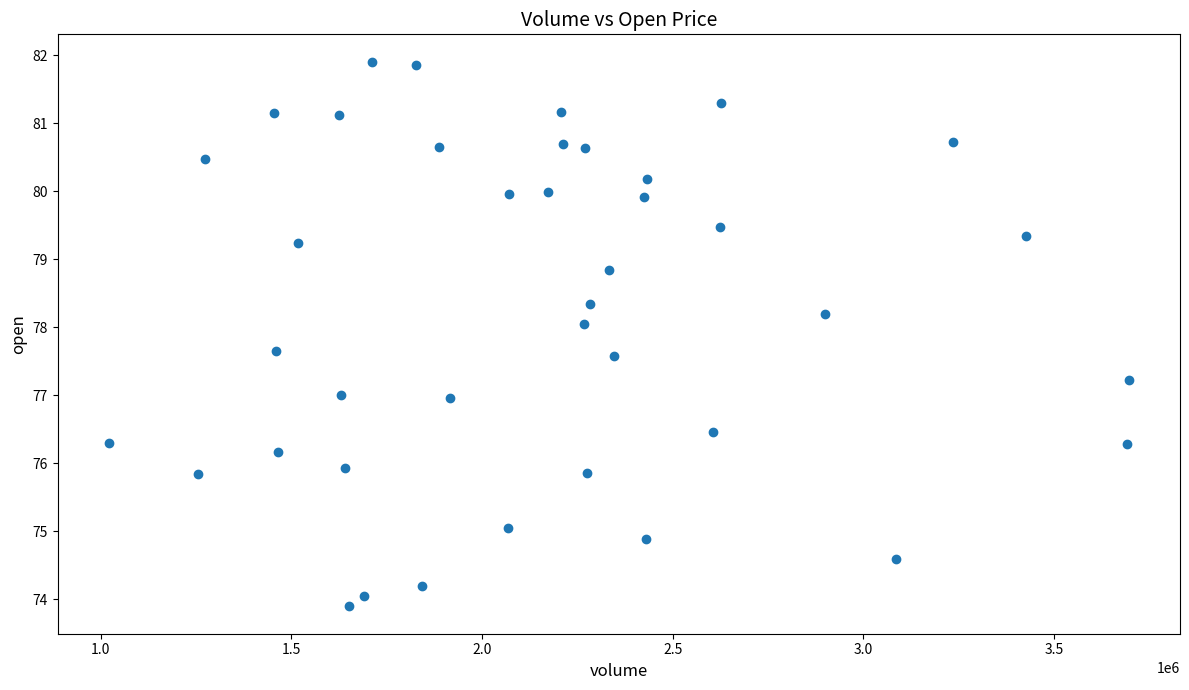

What is the range of X values (max minus min)?

2674913.0